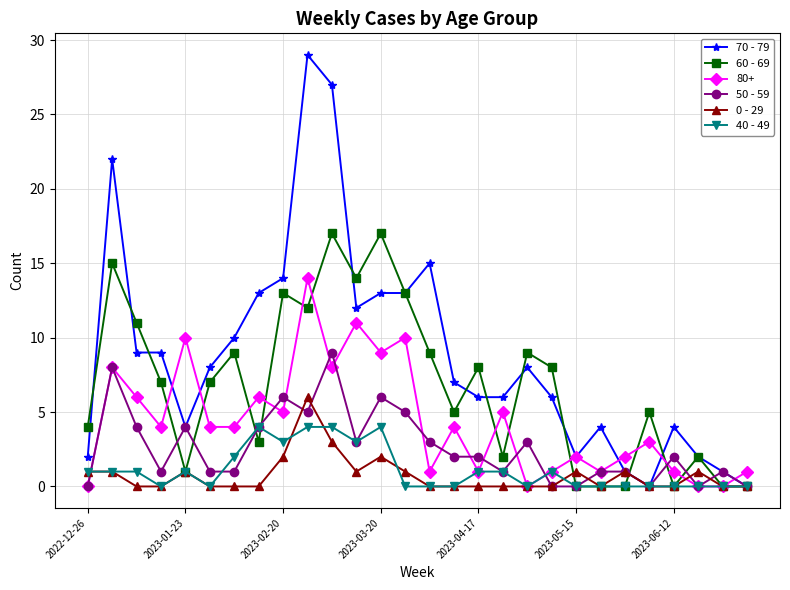

Which series has the largest range (max minus min)?

70 - 79